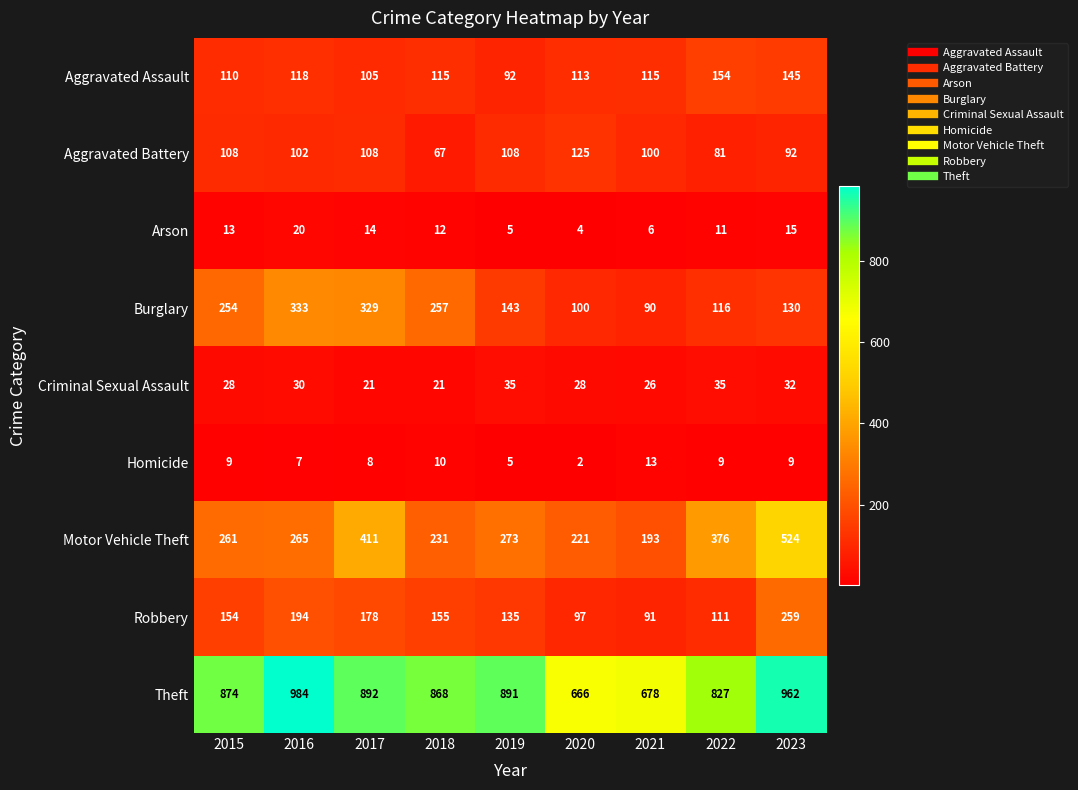

What is the difference between the maximum and second lowest values in the Arson series?

15